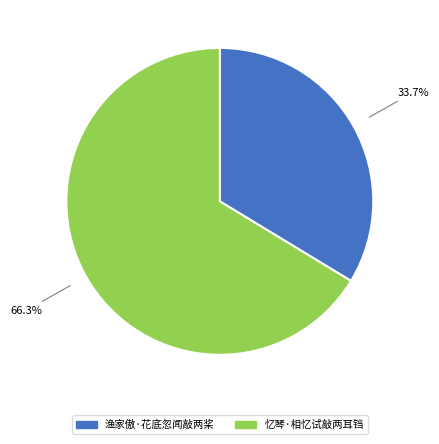

To the nearest percent, what portion does 忆琴·相忆试敲两耳铛 represent?

66%